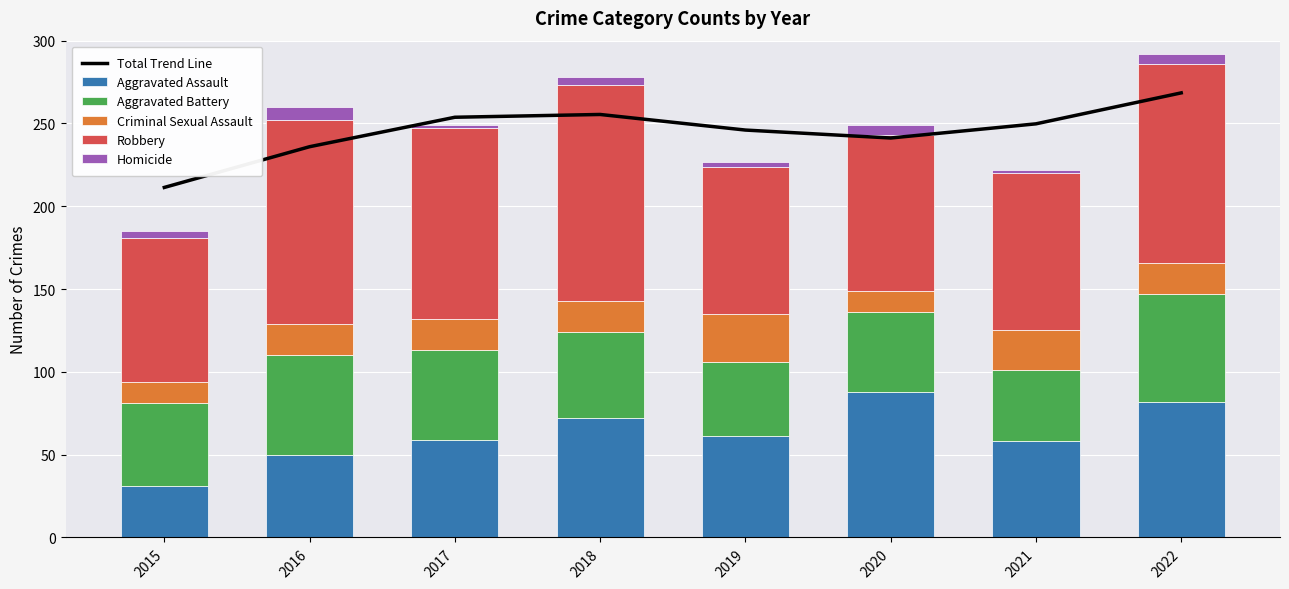

What is the value of the Aggravated Battery bar at the 2nd from the left?

60.0